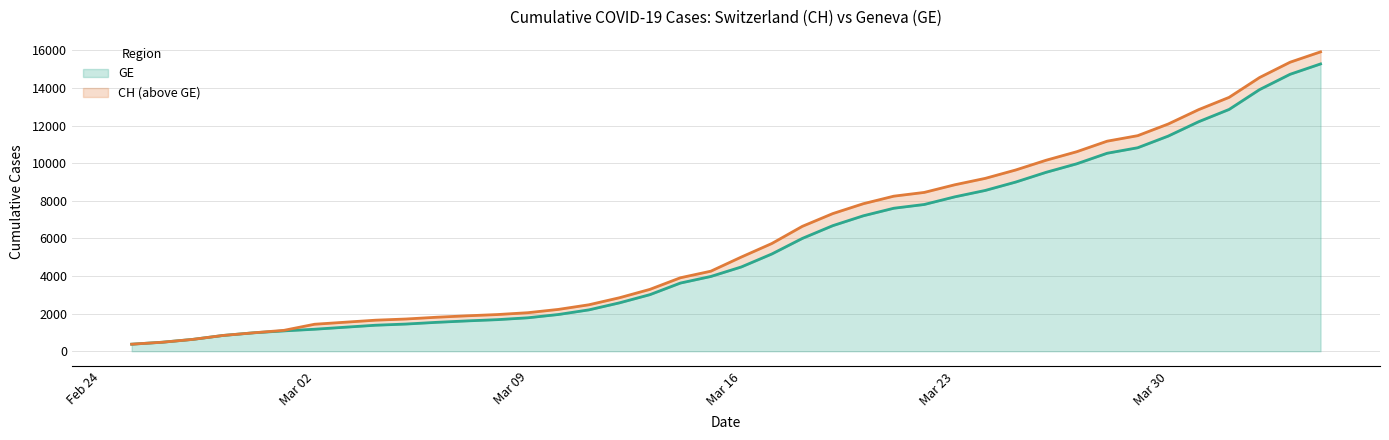

What is the lowest value of the GE series?

375